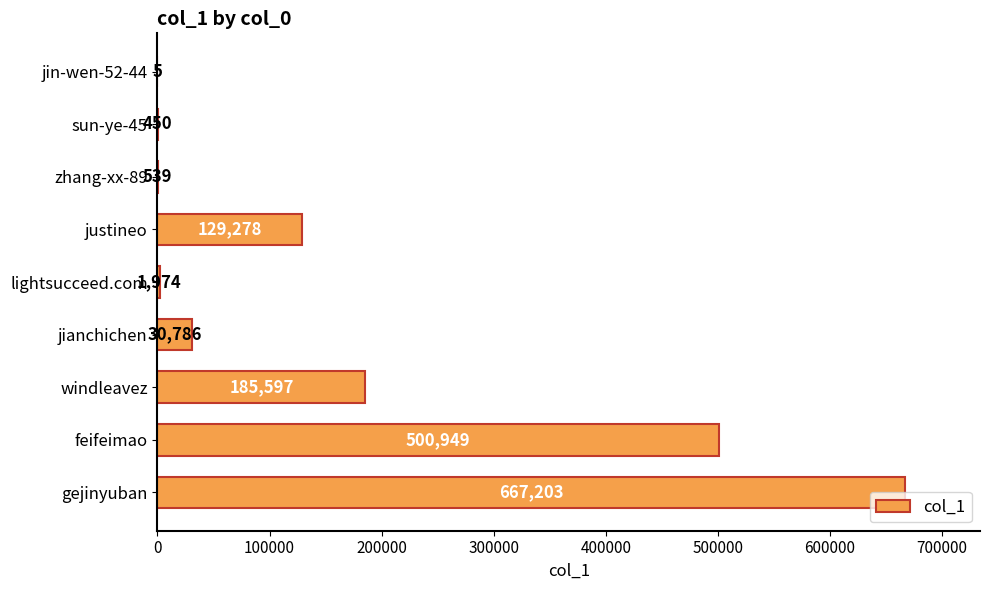

Is it true that the value at zhang-xx-89 is 539?

True